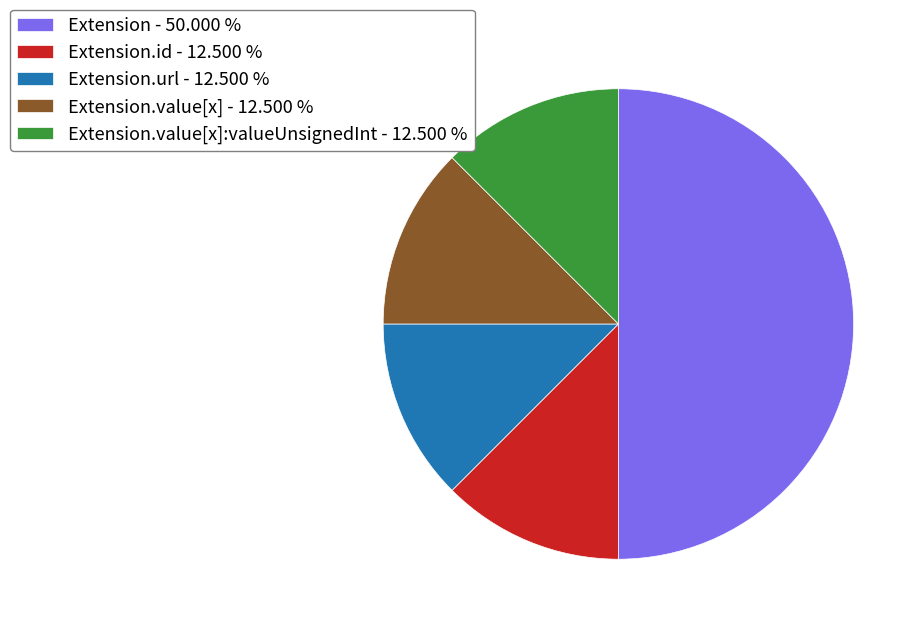

Which slice is the largest?

Extension - 50.000 %